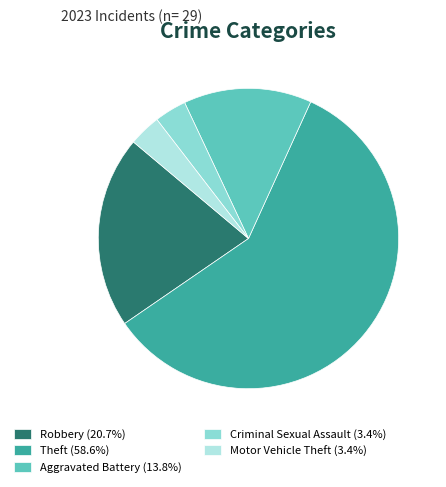

Is the sum of Criminal Sexual Assault (3.4%) and Theft (58.6%) greater than half?

Yes